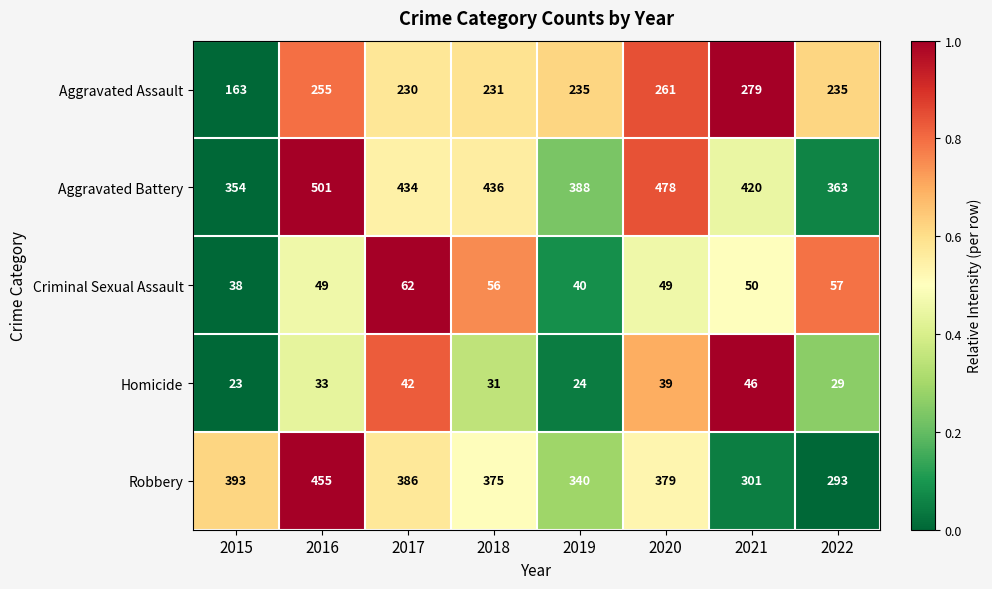

What is the sum of all Aggravated Assault values?

1889